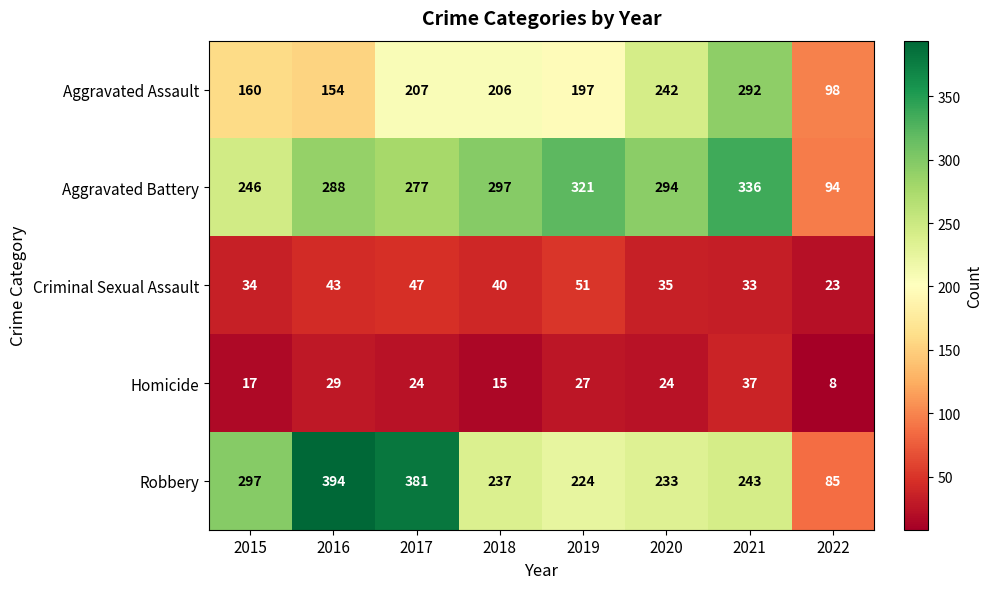

Rank the series by their maximum value, from highest to lowest.

Robbery, Aggravated Battery, Aggravated Assault, Criminal Sexual Assault, Homicide